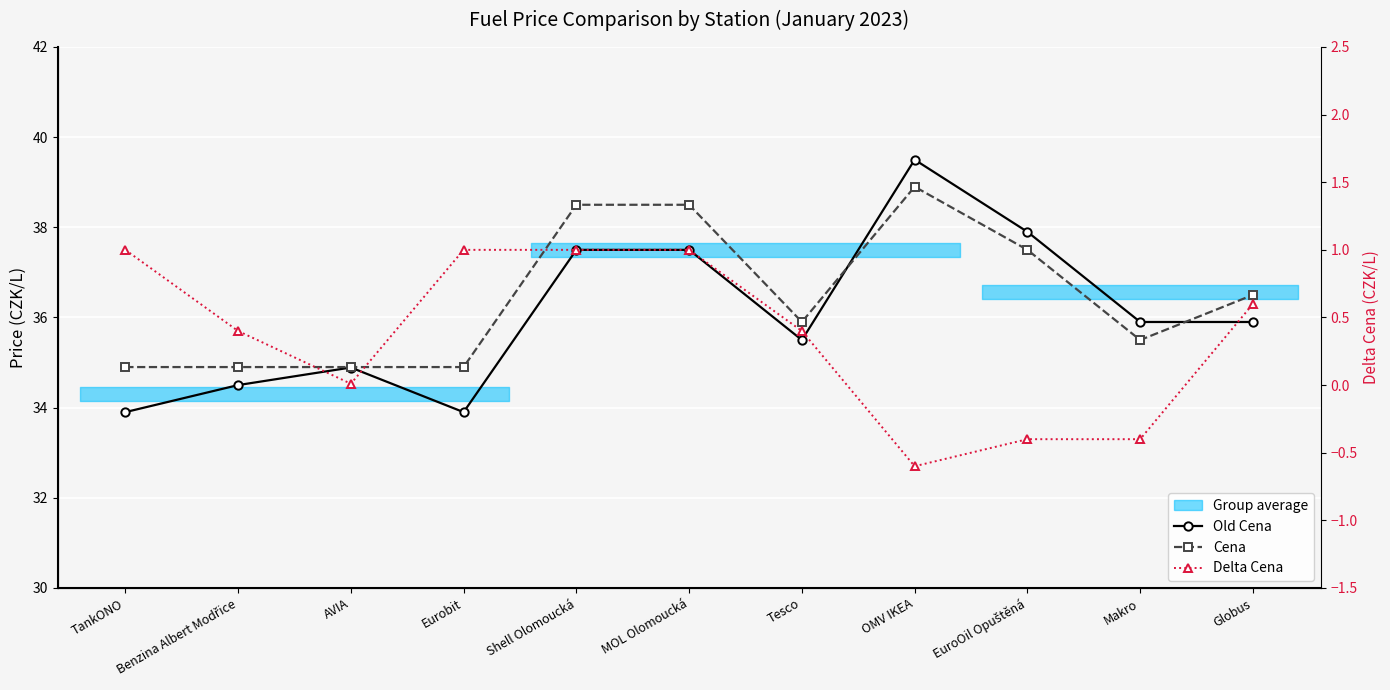

What position from the right is EuroOil Opuštěná?

3